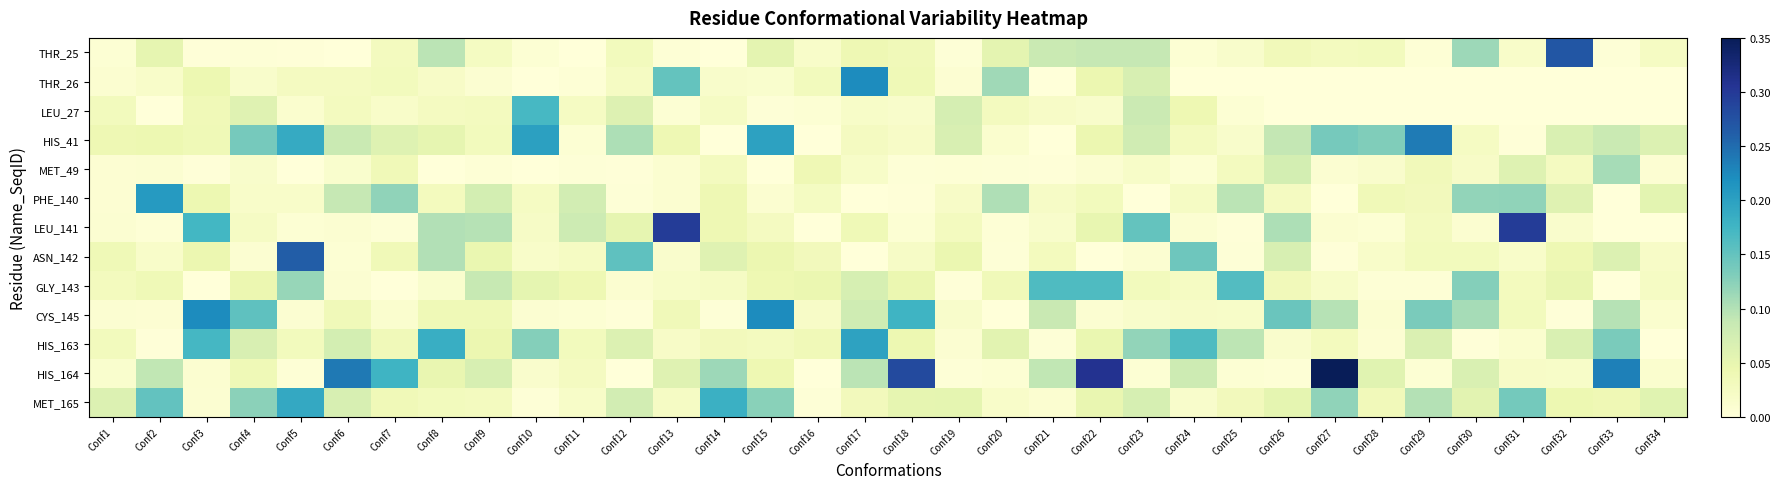

Reading right to left, what are all the values shown in this chart?

THR_25: Conf34=0.0	Conf33=0.0	Conf32=0.3	Conf31=0.0	Conf30=0.1	Conf29=0.0	Conf28=0.0	Conf27=0.0	Conf26=0.0	Conf25=0.0	Conf24=0.0	Conf23=0.1	Conf22=0.1	Conf21=0.1	Conf20=0.1	Conf19=0.0	Conf18=0.0	Conf17=0.0	Conf16=0.0	Conf15=0.1	Conf14=0.0	Conf13=0.0	Conf12=0.0	Conf11=0.0	Conf10=0.0	Conf9=0.0	Conf8=0.1	Conf7=0.0	Conf6=0.0	Conf5=0.0	Conf4=0.0	Conf3=0.0	Conf2=0.1	Conf1=0.0
THR_26: Conf34=0.0	Conf33=0.0	Conf32=0.0	Conf31=0.0	Conf30=0.0	Conf29=0.0	Conf28=0.0	Conf27=0.0	Conf26=0.0	Conf25=0.0	Conf24=0.0	Conf23=0.1	Conf22=0.0	Conf21=0.0	Conf20=0.1	Conf19=0.0	Conf18=0.0	Conf17=0.2	Conf16=0.0	Conf15=0.0	Conf14=0.0	Conf13=0.1	Conf12=0.0	Conf11=0.0	Conf10=0.0	Conf9=0.0	Conf8=0.0	Conf7=0.0	Conf6=0.0	Conf5=0.0	Conf4=0.0	Conf3=0.0	Conf2=0.0	Conf1=0.0
LEU_27: Conf34=0.0	Conf33=0.0	Conf32=0.0	Conf31=0.0	Conf30=0.0	Conf29=0.0	Conf28=0.0	Conf27=0.0	Conf26=0.0	Conf25=0.0	Conf24=0.0	Conf23=0.1	Conf22=0.0	Conf21=0.0	Conf20=0.0	Conf19=0.1	Conf18=0.0	Conf17=0.0	Conf16=0.0	Conf15=0.0	Conf14=0.0	Conf13=0.0	Conf12=0.1	Conf11=0.0	Conf10=0.2	Conf9=0.0	Conf8=0.0	Conf7=0.0	Conf6=0.0	Conf5=0.0	Conf4=0.1	Conf3=0.0	Conf2=0.0	Conf1=0.0
HIS_41: Conf34=0.1	Conf33=0.1	Conf32=0.1	Conf31=0.0	Conf30=0.0	Conf29=0.2	Conf28=0.1	Conf27=0.1	Conf26=0.1	Conf25=0.0	Conf24=0.0	Conf23=0.1	Conf22=0.0	Conf21=0.0	Conf20=0.0	Conf19=0.1	Conf18=0.0	Conf17=0.0	Conf16=0.0	Conf15=0.2	Conf14=0.0	Conf13=0.0	Conf12=0.1	Conf11=0.0	Conf10=0.2	Conf9=0.0	Conf8=0.1	Conf7=0.1	Conf6=0.1	Conf5=0.2	Conf4=0.1	Conf3=0.0	Conf2=0.0	Conf1=0.0
MET_49: Conf34=0.0	Conf33=0.1	Conf32=0.0	Conf31=0.1	Conf30=0.0	Conf29=0.0	Conf28=0.0	Conf27=0.0	Conf26=0.1	Conf25=0.0	Conf24=0.0	Conf23=0.0	Conf22=0.0	Conf21=0.0	Conf20=0.0	Conf19=0.0	Conf18=0.0	Conf17=0.0	Conf16=0.0	Conf15=0.0	Conf14=0.0	Conf13=0.0	Conf12=0.0	Conf11=0.0	Conf10=0.0	Conf9=0.0	Conf8=0.0	Conf7=0.0	Conf6=0.0	Conf5=0.0	Conf4=0.0	Conf3=0.0	Conf2=0.0	Conf1=0.0
PHE_140: Conf34=0.1	Conf33=0.0	Conf32=0.1	Conf31=0.1	Conf30=0.1	Conf29=0.0	Conf28=0.0	Conf27=0.0	Conf26=0.0	Conf25=0.1	Conf24=0.0	Conf23=0.0	Conf22=0.0	Conf21=0.0	Conf20=0.1	Conf19=0.0	Conf18=0.0	Conf17=0.0	Conf16=0.0	Conf15=0.0	Conf14=0.0	Conf13=0.0	Conf12=0.0	Conf11=0.1	Conf10=0.0	Conf9=0.1	Conf8=0.0	Conf7=0.1	Conf6=0.1	Conf5=0.0	Conf4=0.0	Conf3=0.0	Conf2=0.2	Conf1=0.0
LEU_141: Conf34=0.0	Conf33=0.0	Conf32=0.0	Conf31=0.3	Conf30=0.0	Conf29=0.0	Conf28=0.0	Conf27=0.0	Conf26=0.1	Conf25=0.0	Conf24=0.0	Conf23=0.2	Conf22=0.1	Conf21=0.0	Conf20=0.0	Conf19=0.0	Conf18=0.0	Conf17=0.0	Conf16=0.0	Conf15=0.0	Conf14=0.0	Conf13=0.3	Conf12=0.1	Conf11=0.1	Conf10=0.0	Conf9=0.1	Conf8=0.1	Conf7=0.0	Conf6=0.0	Conf5=0.0	Conf4=0.0	Conf3=0.2	Conf2=0.0	Conf1=0.0
ASN_142: Conf34=0.0	Conf33=0.1	Conf32=0.0	Conf31=0.0	Conf30=0.0	Conf29=0.0	Conf28=0.0	Conf27=0.0	Conf26=0.1	Conf25=0.0	Conf24=0.1	Conf23=0.0	Conf22=0.0	Conf21=0.0	Conf20=0.0	Conf19=0.0	Conf18=0.0	Conf17=0.0	Conf16=0.0	Conf15=0.0	Conf14=0.1	Conf13=0.0	Conf12=0.2	Conf11=0.0	Conf10=0.0	Conf9=0.0	Conf8=0.1	Conf7=0.0	Conf6=0.0	Conf5=0.3	Conf4=0.0	Conf3=0.0	Conf2=0.0	Conf1=0.0
GLY_143: Conf34=0.0	Conf33=0.0	Conf32=0.0	Conf31=0.0	Conf30=0.1	Conf29=0.0	Conf28=0.0	Conf27=0.0	Conf26=0.0	Conf25=0.2	Conf24=0.0	Conf23=0.0	Conf22=0.2	Conf21=0.2	Conf20=0.0	Conf19=0.0	Conf18=0.0	Conf17=0.1	Conf16=0.0	Conf15=0.0	Conf14=0.0	Conf13=0.0	Conf12=0.0	Conf11=0.0	Conf10=0.1	Conf9=0.1	Conf8=0.0	Conf7=0.0	Conf6=0.0	Conf5=0.1	Conf4=0.0	Conf3=0.0	Conf2=0.0	Conf1=0.0
CYS_145: Conf34=0.0	Conf33=0.1	Conf32=0.0	Conf31=0.0	Conf30=0.1	Conf29=0.1	Conf28=0.0	Conf27=0.1	Conf26=0.1	Conf25=0.0	Conf24=0.0	Conf23=0.0	Conf22=0.0	Conf21=0.1	Conf20=0.0	Conf19=0.0	Conf18=0.2	Conf17=0.1	Conf16=0.0	Conf15=0.2	Conf14=0.0	Conf13=0.0	Conf12=0.0	Conf11=0.0	Conf10=0.0	Conf9=0.0	Conf8=0.0	Conf7=0.0	Conf6=0.0	Conf5=0.0	Conf4=0.2	Conf3=0.2	Conf2=0.0	Conf1=0.0
HIS_163: Conf34=0.0	Conf33=0.1	Conf32=0.1	Conf31=0.0	Conf30=0.0	Conf29=0.1	Conf28=0.0	Conf27=0.0	Conf26=0.0	Conf25=0.1	Conf24=0.2	Conf23=0.1	Conf22=0.0	Conf21=0.0	Conf20=0.1	Conf19=0.0	Conf18=0.0	Conf17=0.2	Conf16=0.0	Conf15=0.0	Conf14=0.0	Conf13=0.0	Conf12=0.1	Conf11=0.0	Conf10=0.1	Conf9=0.0	Conf8=0.2	Conf7=0.0	Conf6=0.1	Conf5=0.0	Conf4=0.1	Conf3=0.2	Conf2=0.0	Conf1=0.0
HIS_164: Conf34=0.0	Conf33=0.2	Conf32=0.0	Conf31=0.0	Conf30=0.1	Conf29=0.0	Conf28=0.1	Conf27=0.5	Conf26=0.0	Conf25=0.0	Conf24=0.1	Conf23=0.0	Conf22=0.3	Conf21=0.1	Conf20=0.0	Conf19=0.0	Conf18=0.3	Conf17=0.1	Conf16=0.0	Conf15=0.0	Conf14=0.1	Conf13=0.1	Conf12=0.0	Conf11=0.0	Conf10=0.0	Conf9=0.1	Conf8=0.0	Conf7=0.2	Conf6=0.2	Conf5=0.0	Conf4=0.0	Conf3=0.0	Conf2=0.1	Conf1=0.0
MET_165: Conf34=0.1	Conf33=0.0	Conf32=0.0	Conf31=0.1	Conf30=0.1	Conf29=0.1	Conf28=0.0	Conf27=0.1	Conf26=0.1	Conf25=0.0	Conf24=0.0	Conf23=0.1	Conf22=0.0	Conf21=0.0	Conf20=0.0	Conf19=0.1	Conf18=0.1	Conf17=0.0	Conf16=0.0	Conf15=0.1	Conf14=0.2	Conf13=0.0	Conf12=0.1	Conf11=0.0	Conf10=0.0	Conf9=0.0	Conf8=0.0	Conf7=0.0	Conf6=0.1	Conf5=0.2	Conf4=0.1	Conf3=0.0	Conf2=0.2	Conf1=0.1